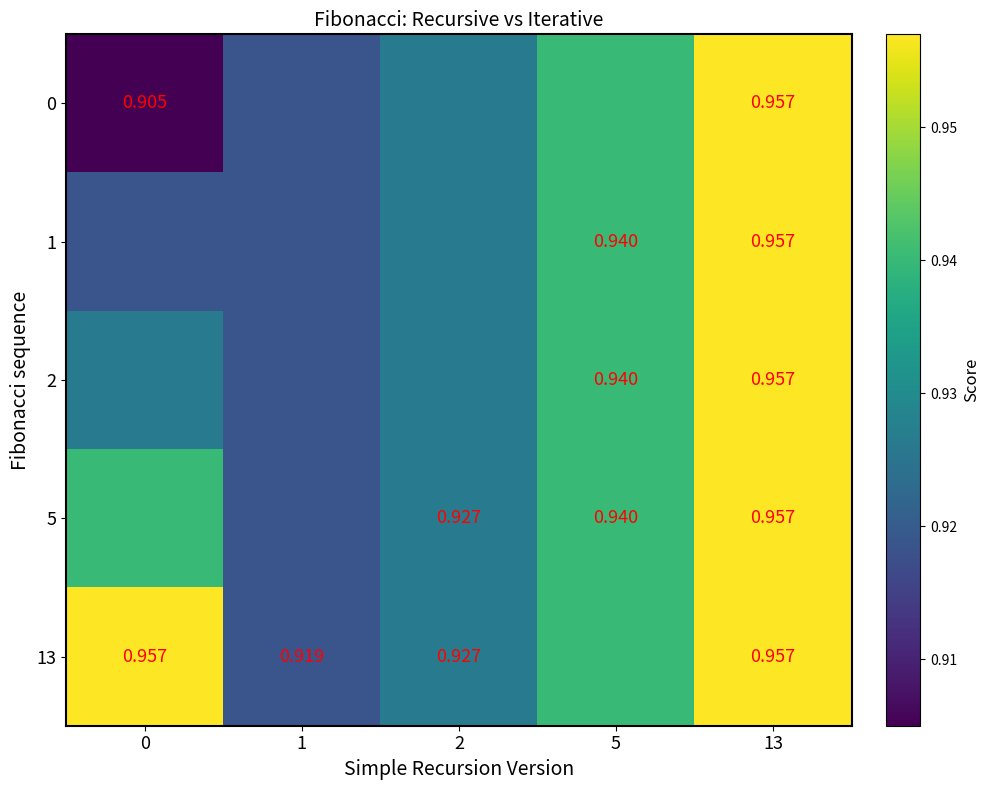

The 1 series shows 0.5 at 13. True or false?

False